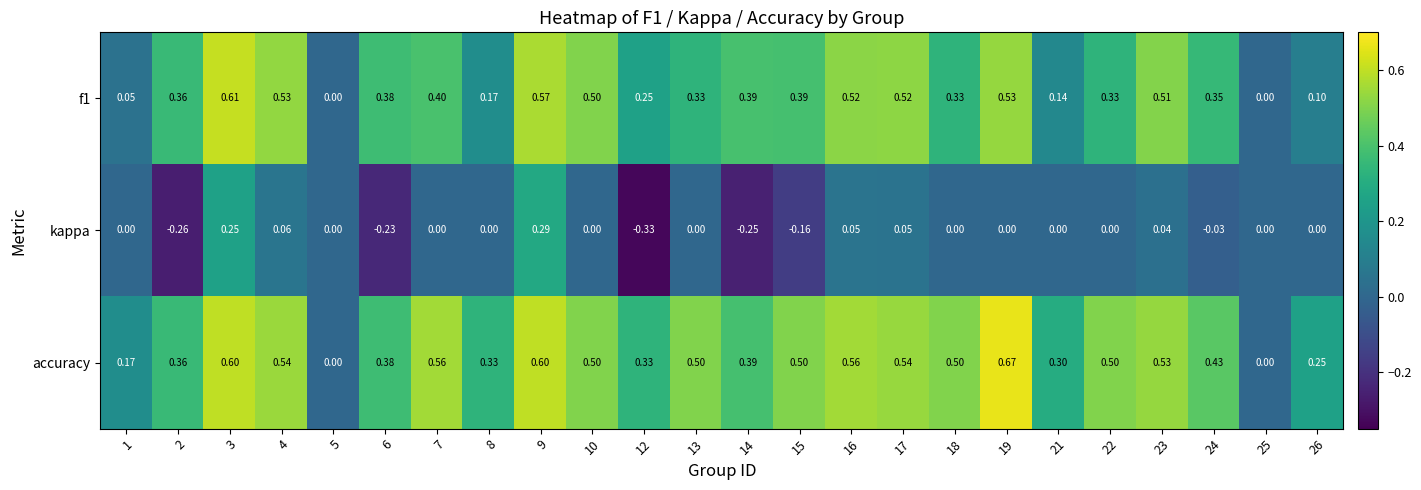

Which series has the largest total across all categories?

accuracy